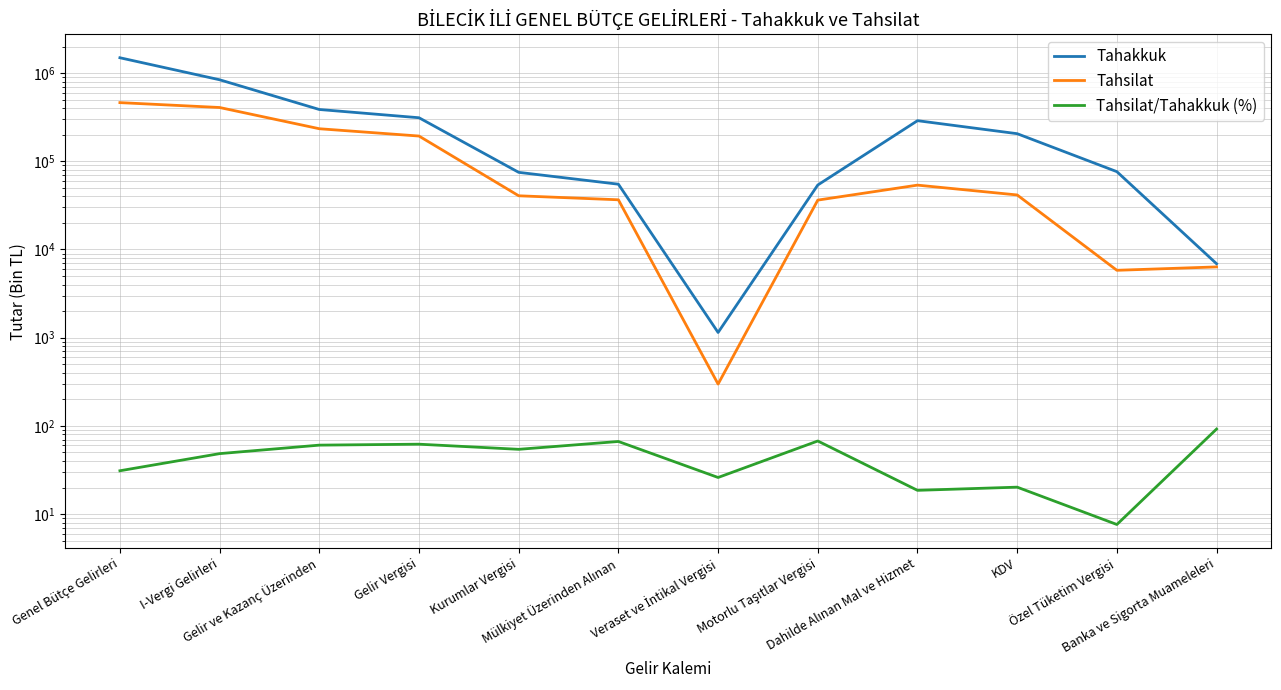

What is the difference between the second highest and second lowest values in the Tahsilat series?

401435.0